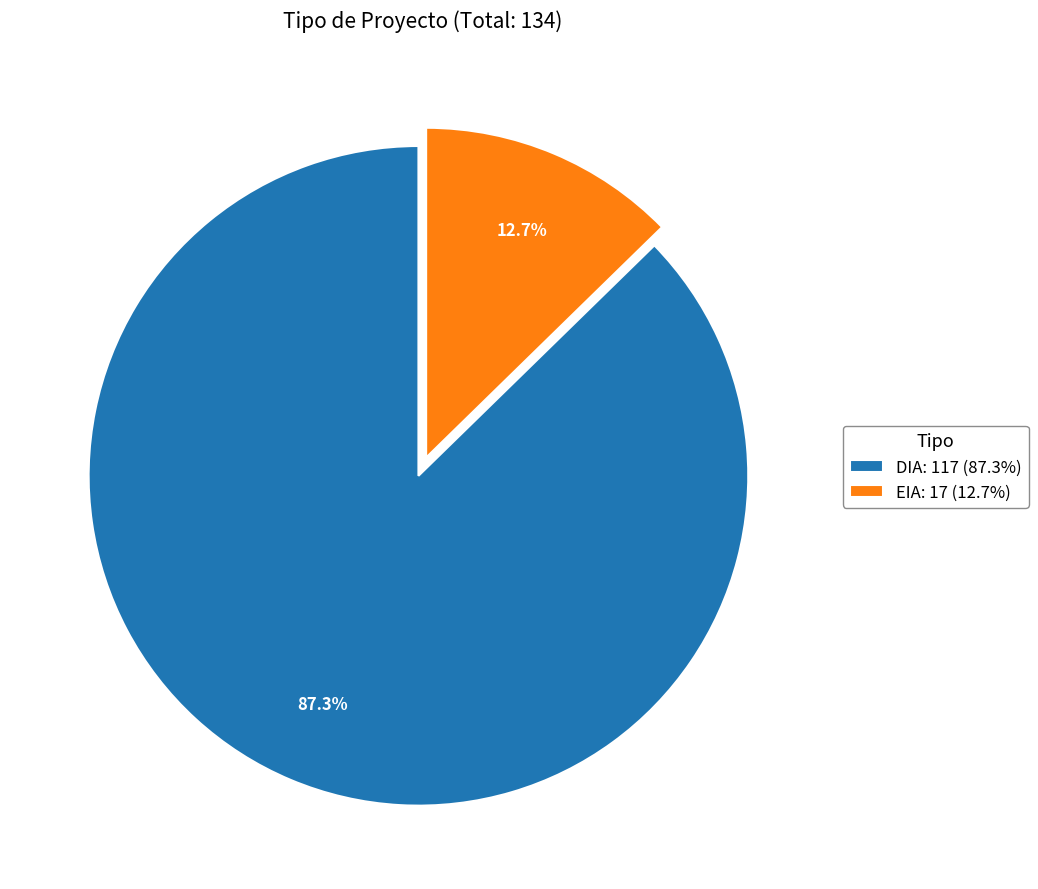

How many slices are in this pie chart?

2